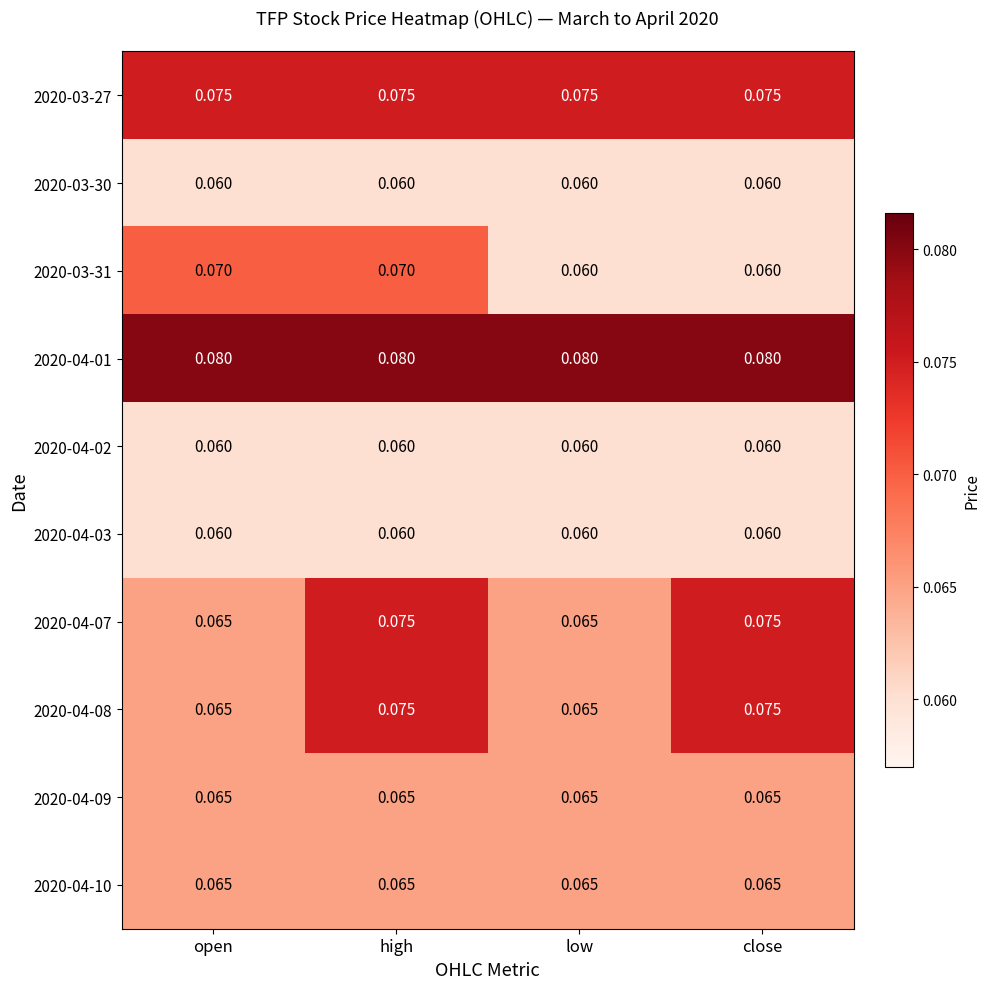

Is the value of 2020-04-01 at high greater than the value of 2020-03-30 at high?

Yes